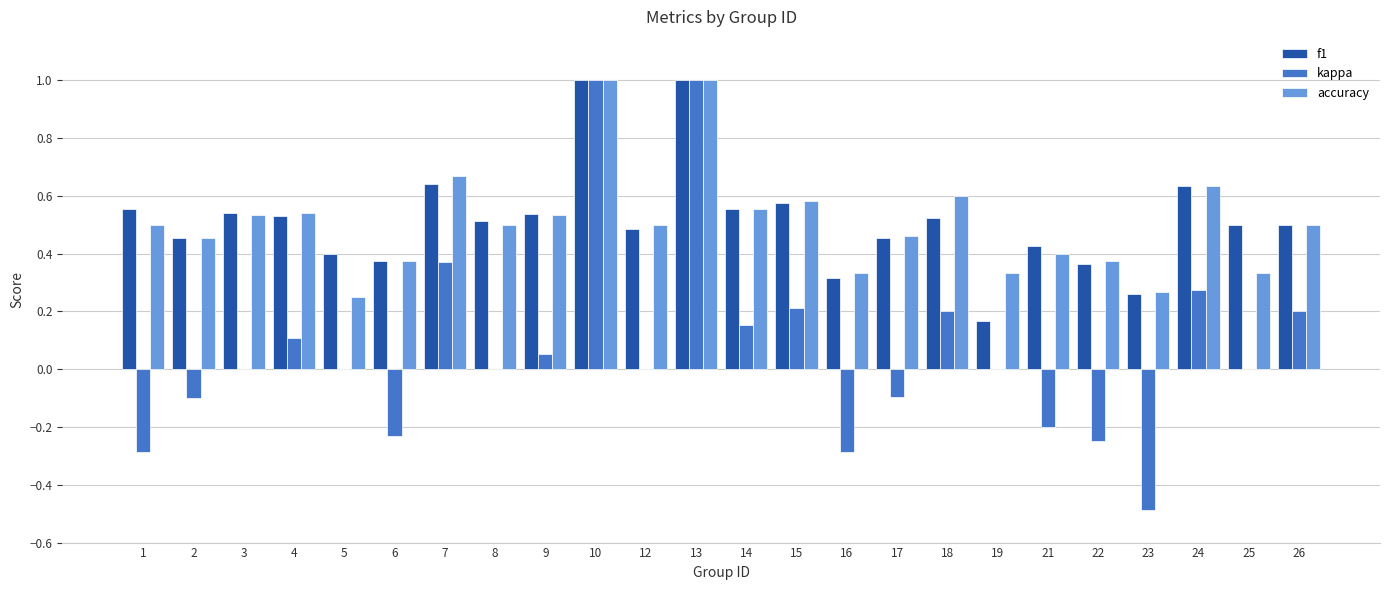

What are all the series names shown in the legend?

f1, kappa, accuracy